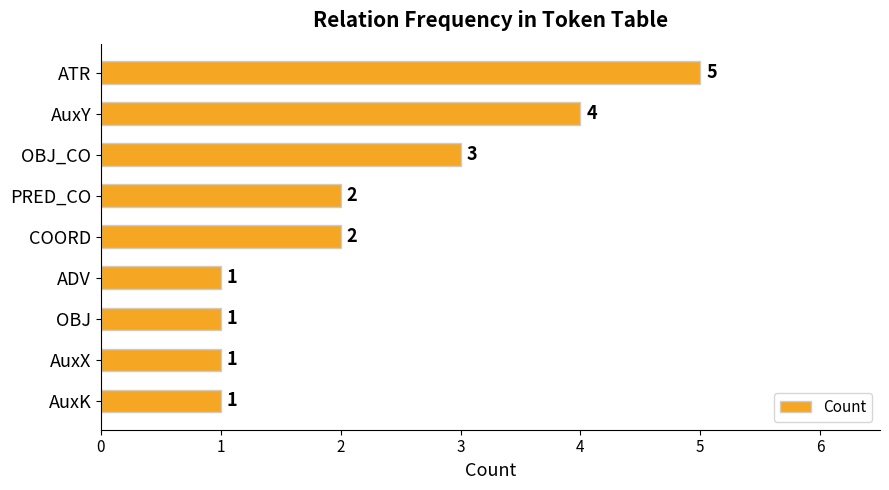

What is the average value?

2